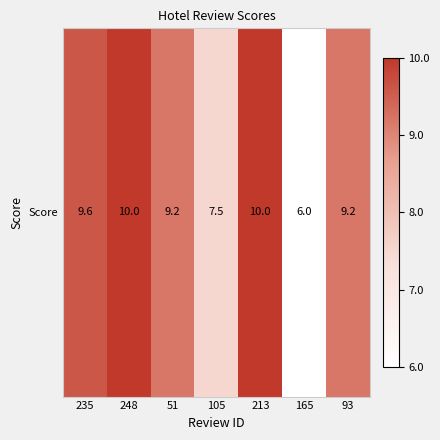

Where does the data first go above 9?

235